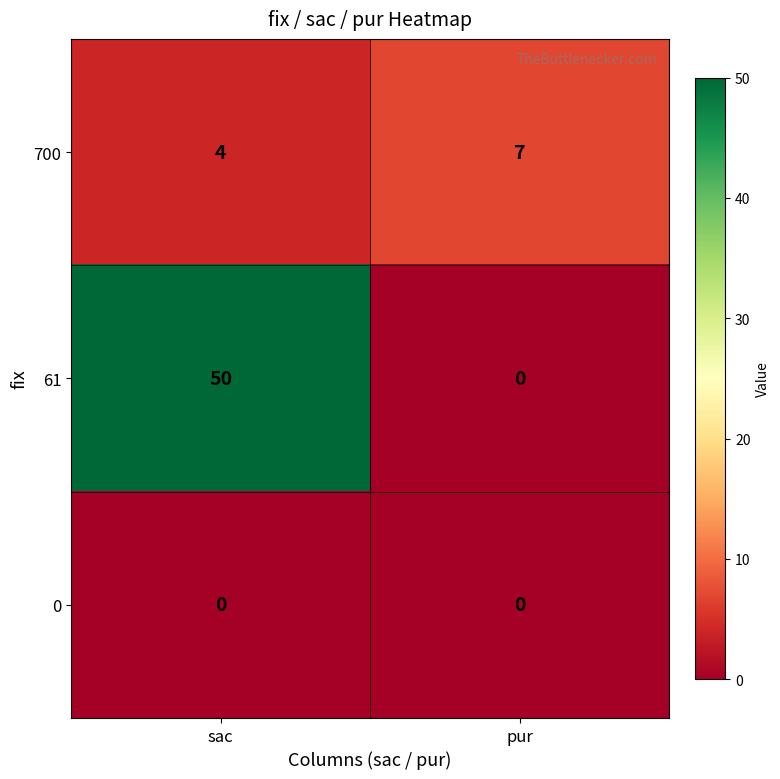

List the series in order of their overall mean, lowest first.

0, 700, 61